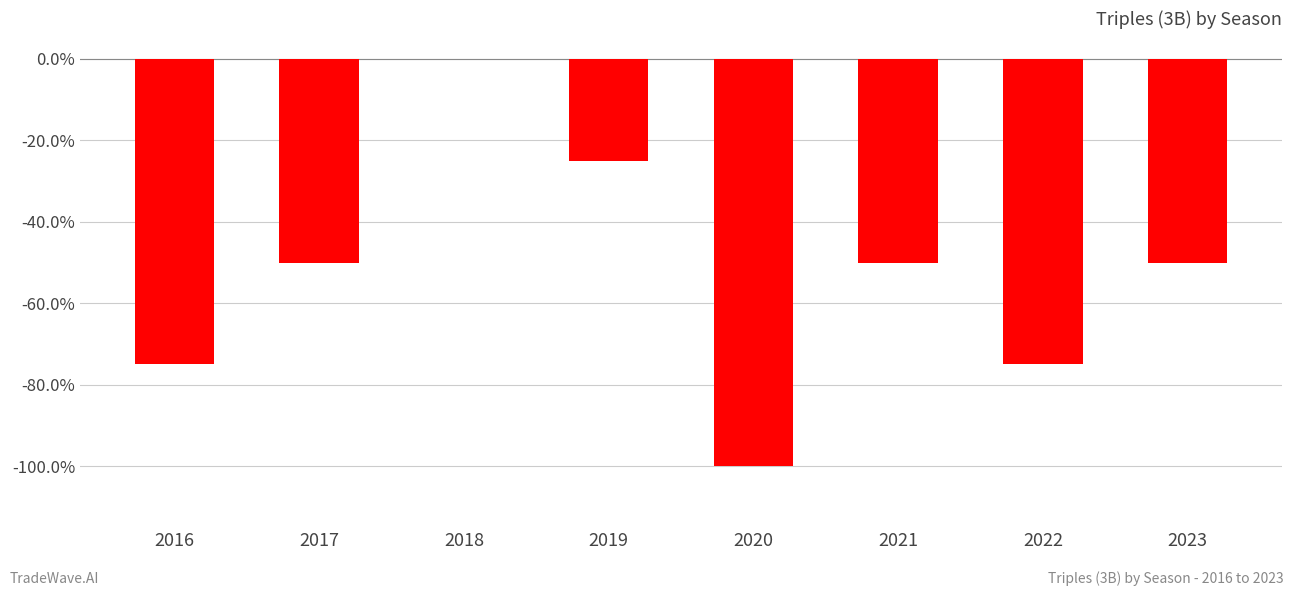

Between 2018 and 2022, which is larger?

2018